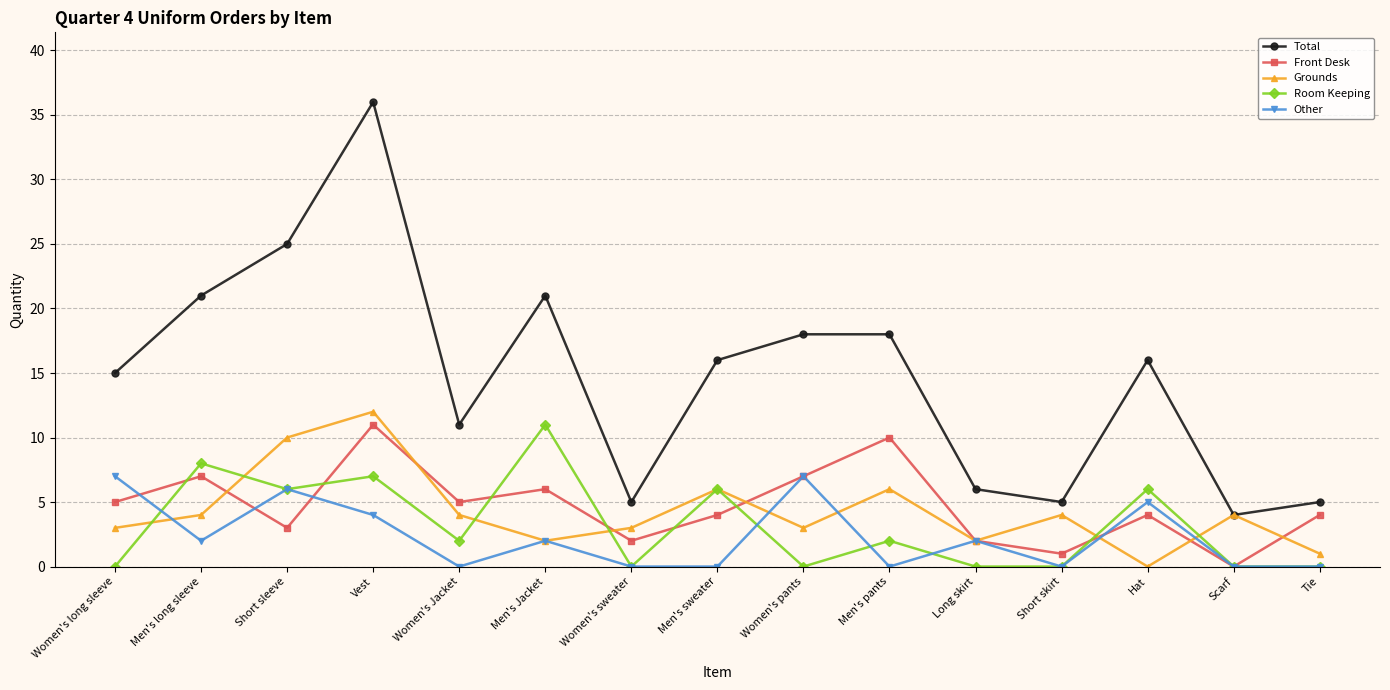

What is the highest value of the Room Keeping series?

11